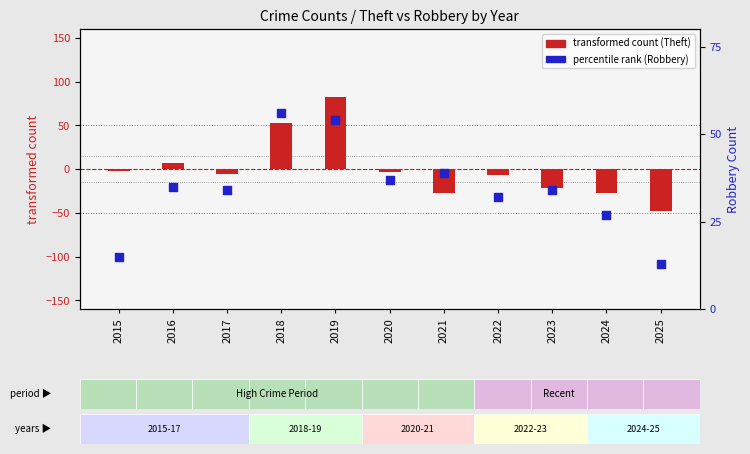

Which series has the largest Y range (max minus min)?

transformed count (Theft)